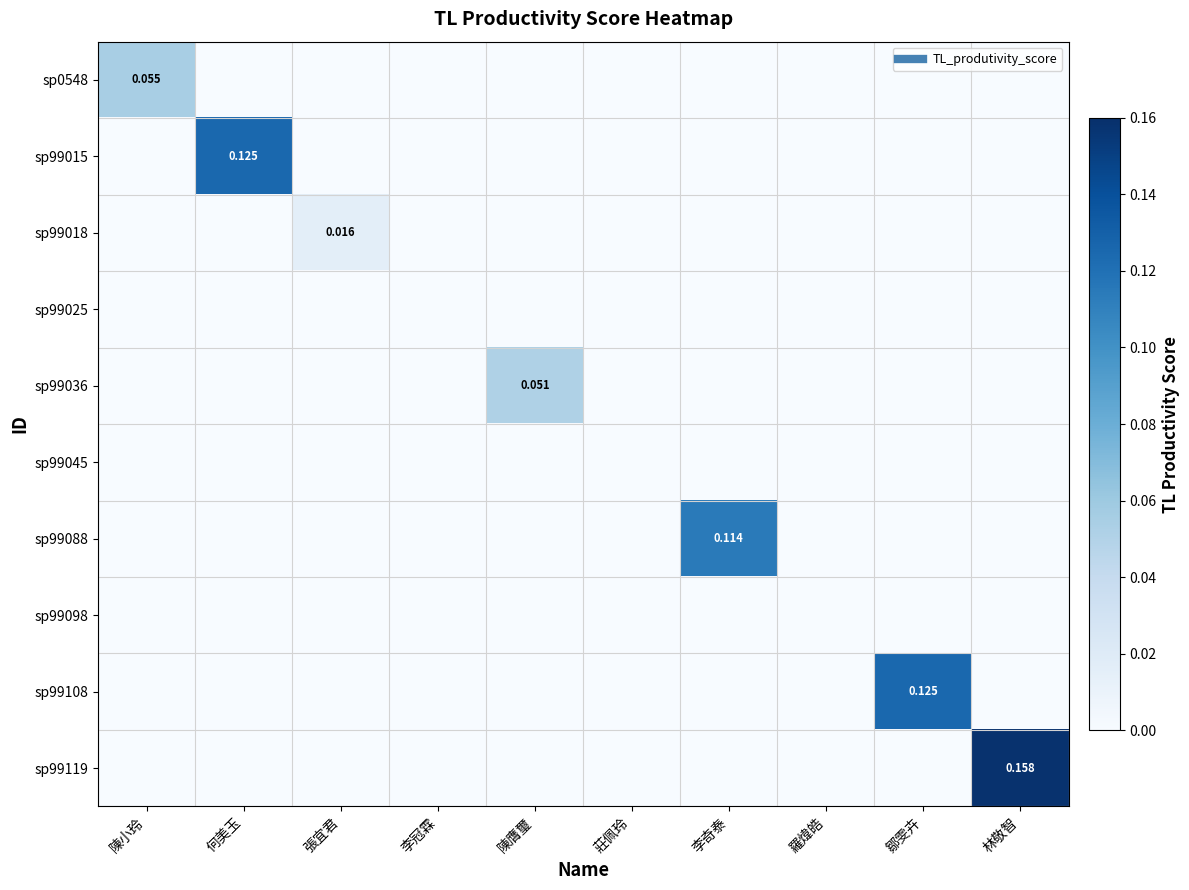

Count the sp99015 values in the range 0 to 1.

10